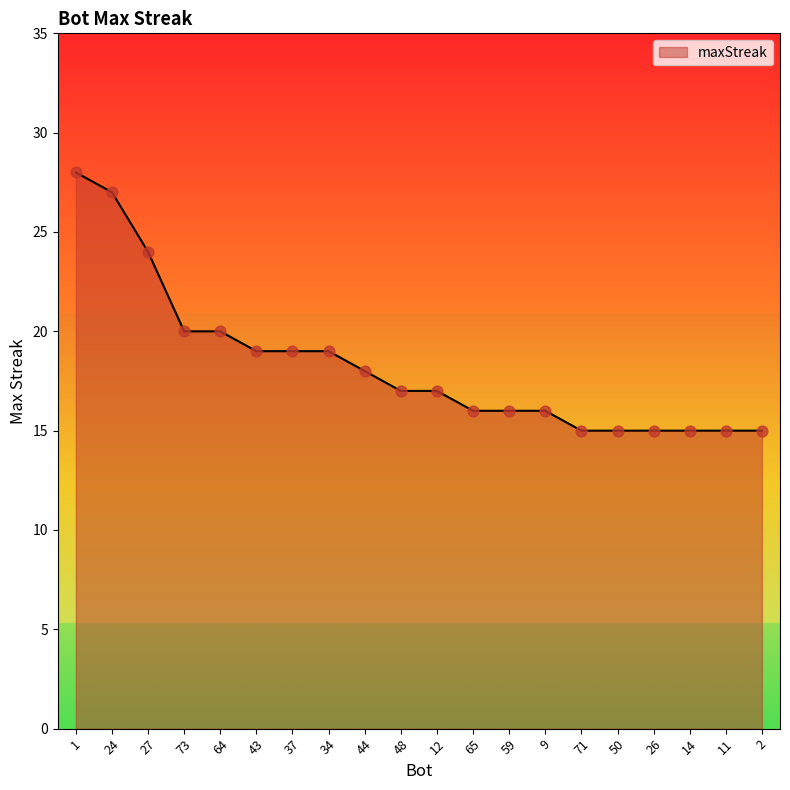

Approximately how many times larger is the value at 9 compared to 59?

1.0